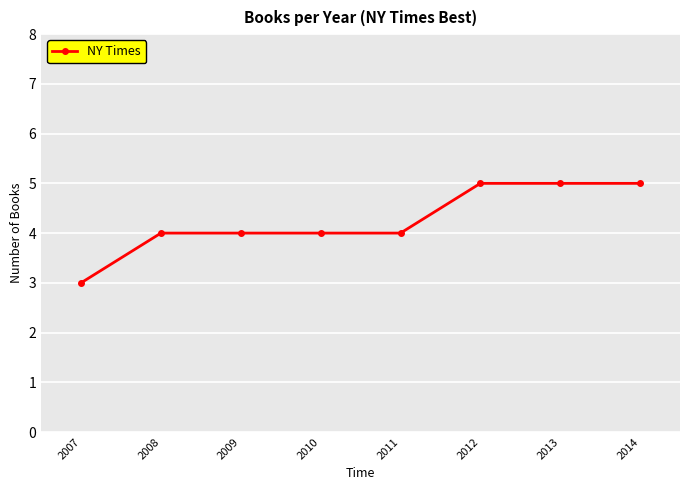

What is the difference between the values at 2012 and 2009?

1